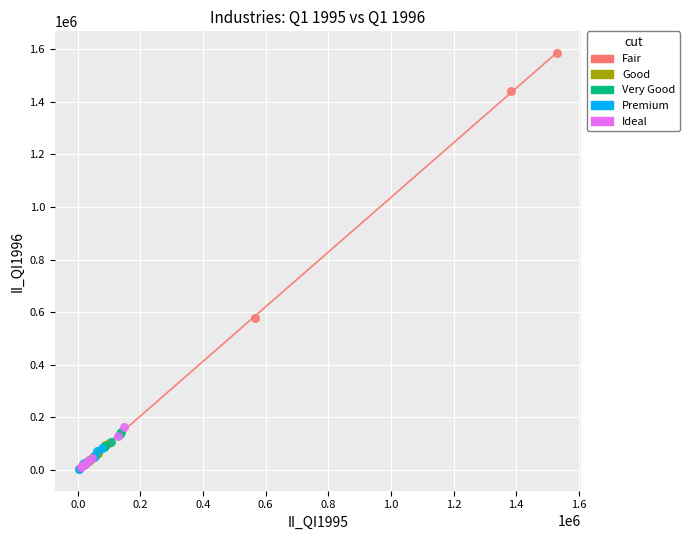

Which series reaches the maximum Y coordinate?

Fair